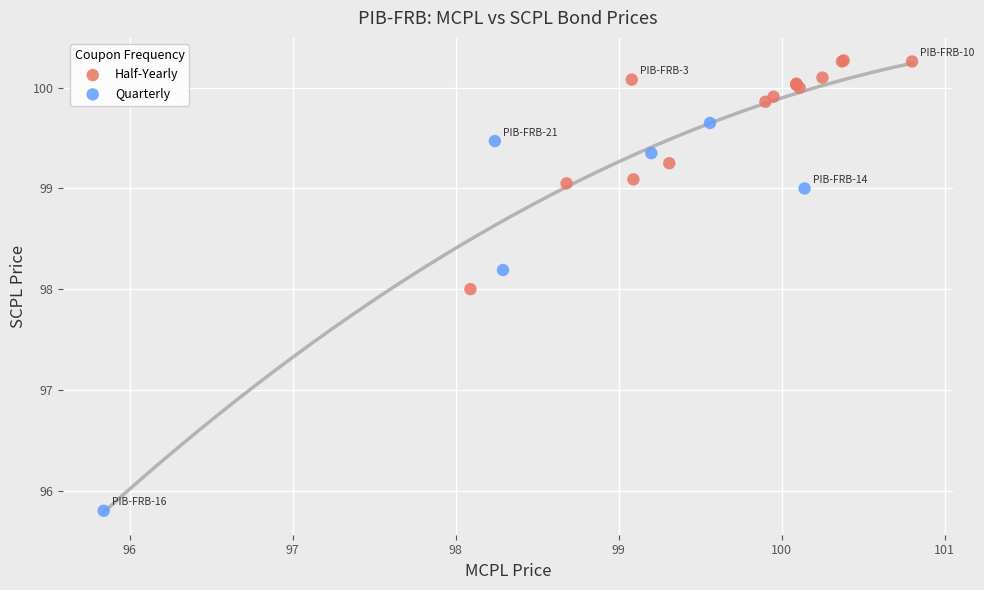

Which series has the widest spread of Y values?

Quarterly